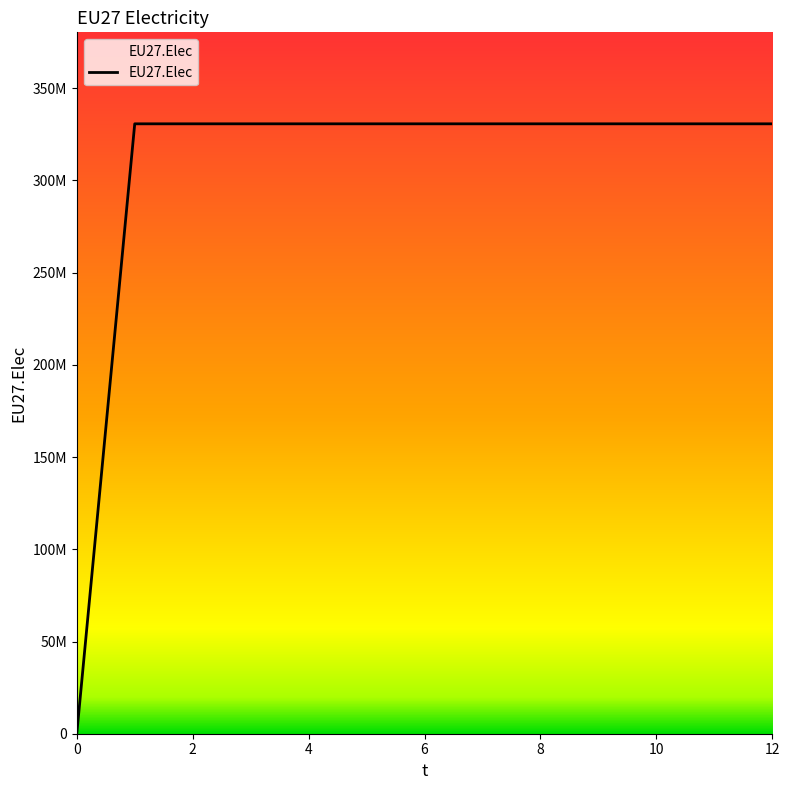

True or false: the data has more than 0 interior local peaks.

False